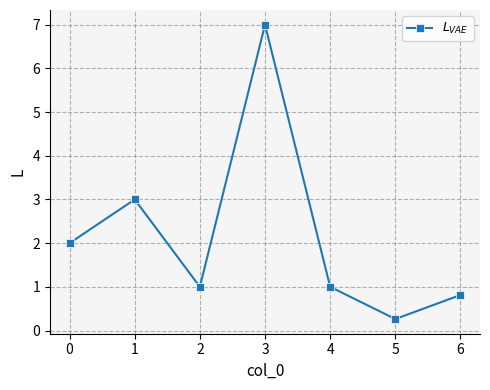

At which category does the data reach its first local valley?

2